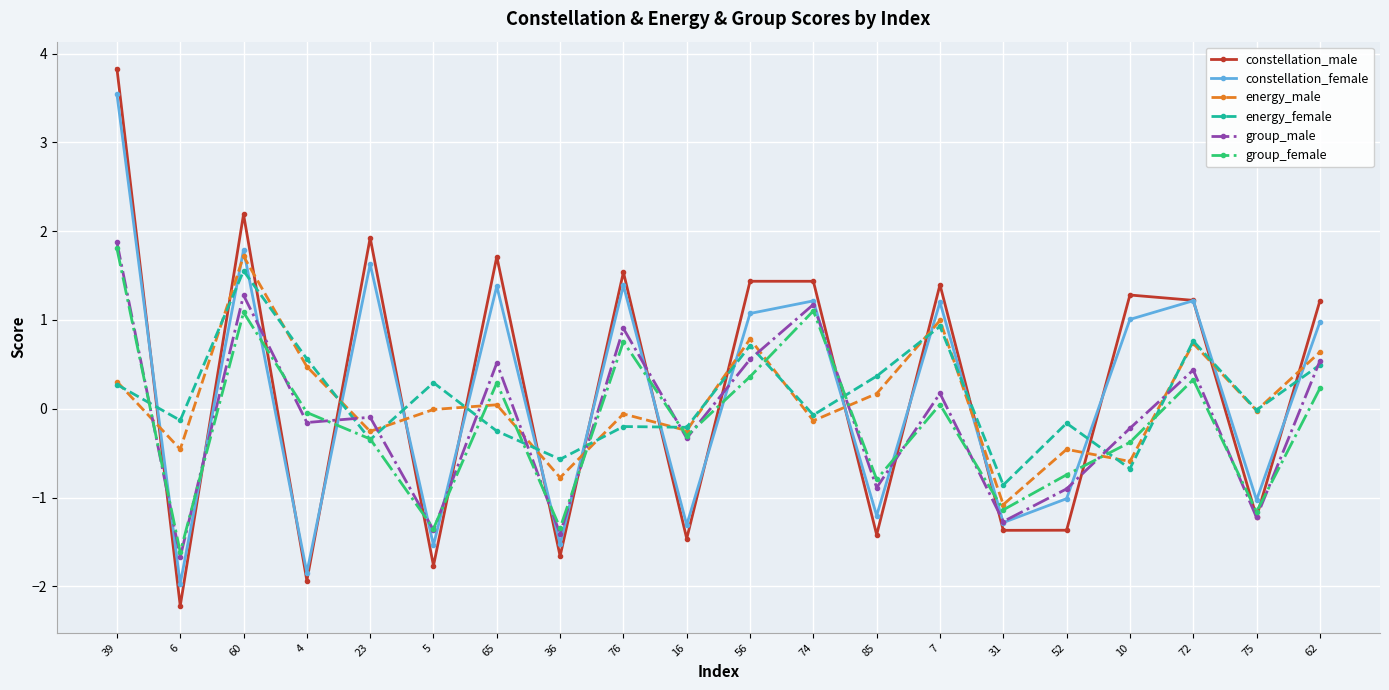

How many series are shown in this chart?

6